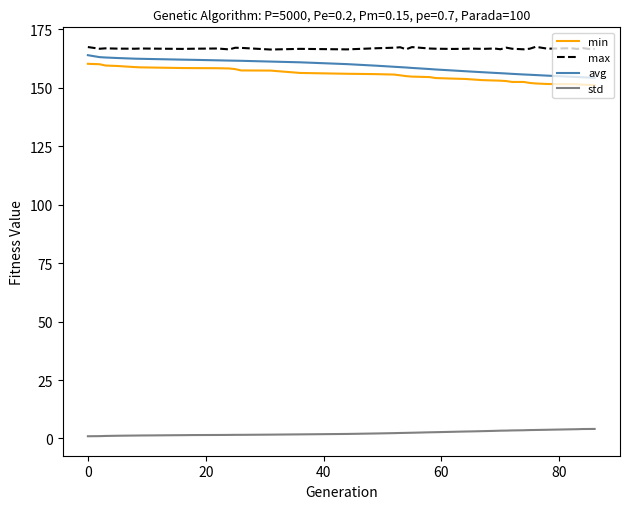

What is the lowest value of the min series?

151.1